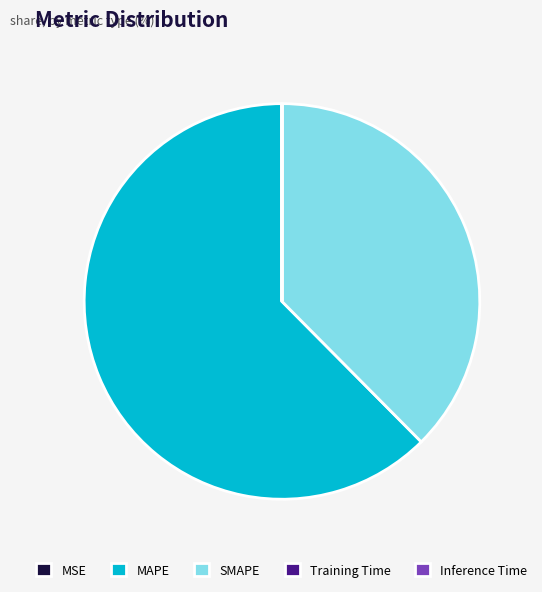

The SMAPE slice represents 38% of the pie. True or false?

True